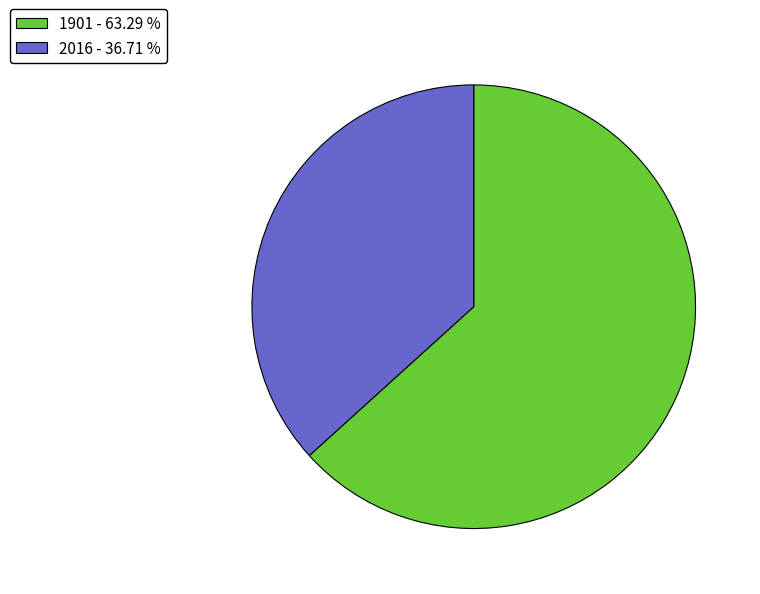

Is it true that 1901 is 63% of the pie?

True